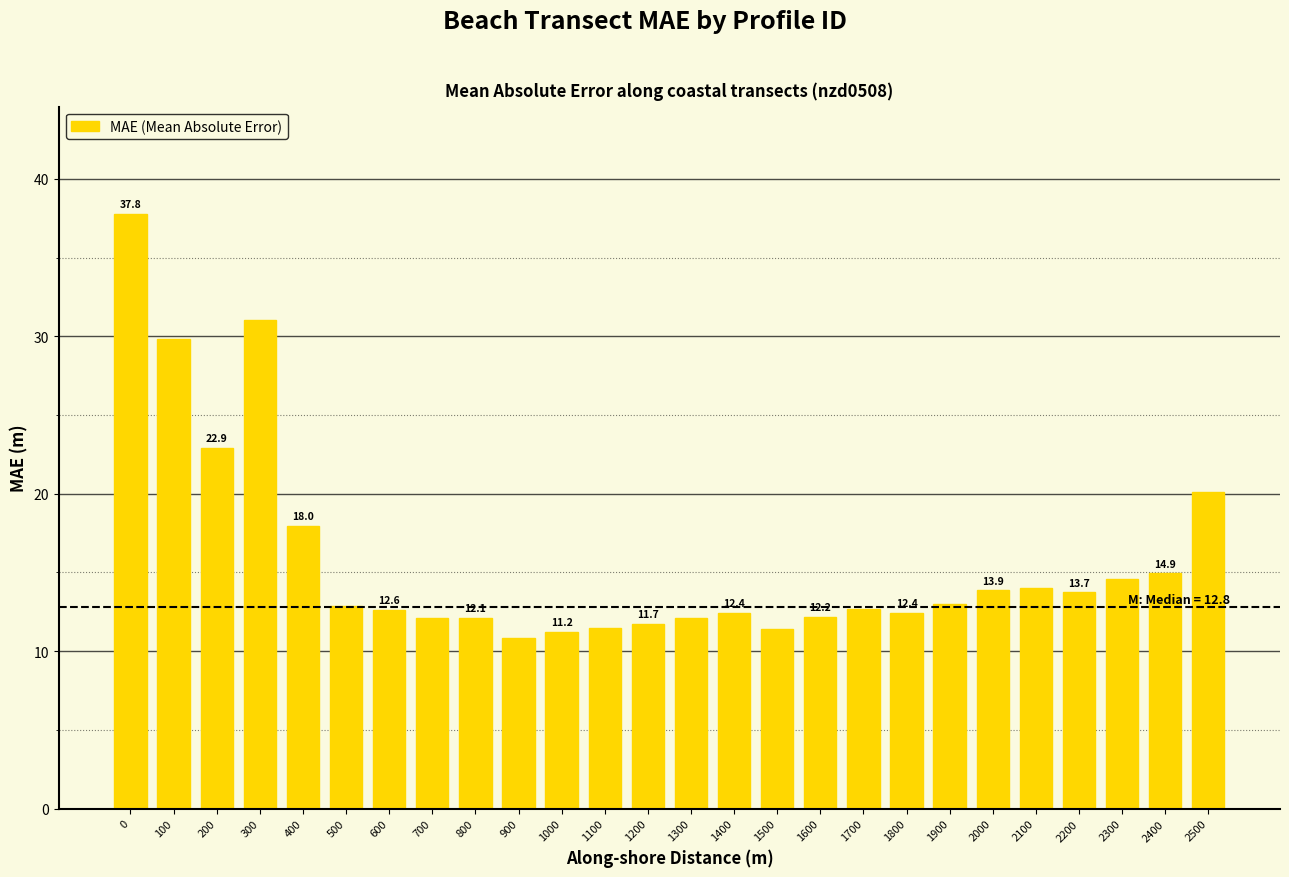

Reading right to left, what are all the values shown in this chart?

20.1	14.9	14.6	13.7	14.0	13.9	13.0	12.4	12.7	12.2	11.4	12.4	12.1	11.7	11.5	11.2	10.9	12.1	12.1	12.6	12.9	18.0	31.0	22.9	29.8	37.8